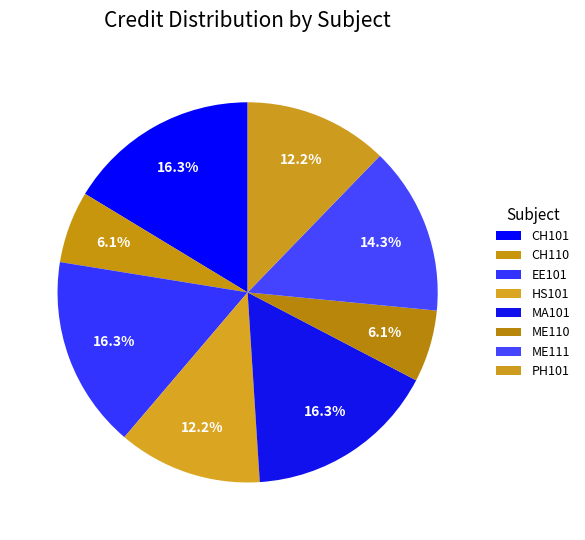

How many slices are in this pie chart?

8